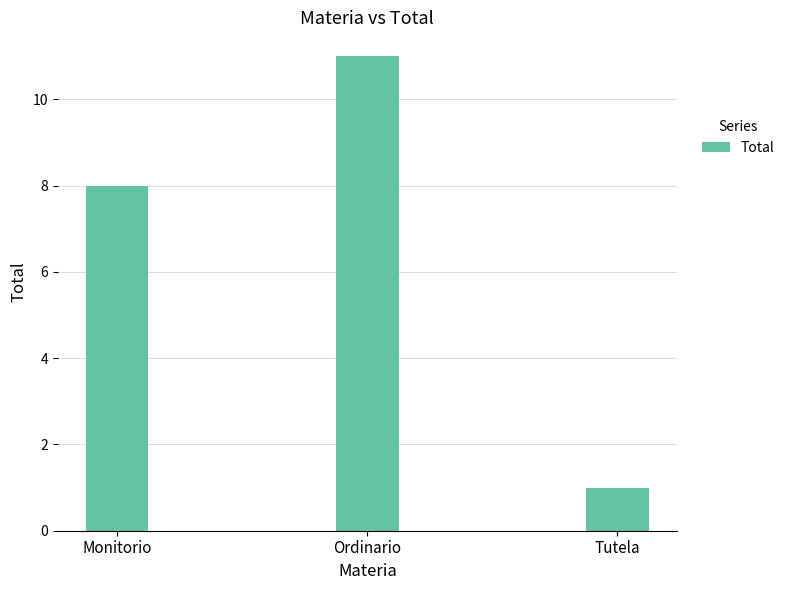

Between Ordinario and Tutela, which is larger?

Ordinario